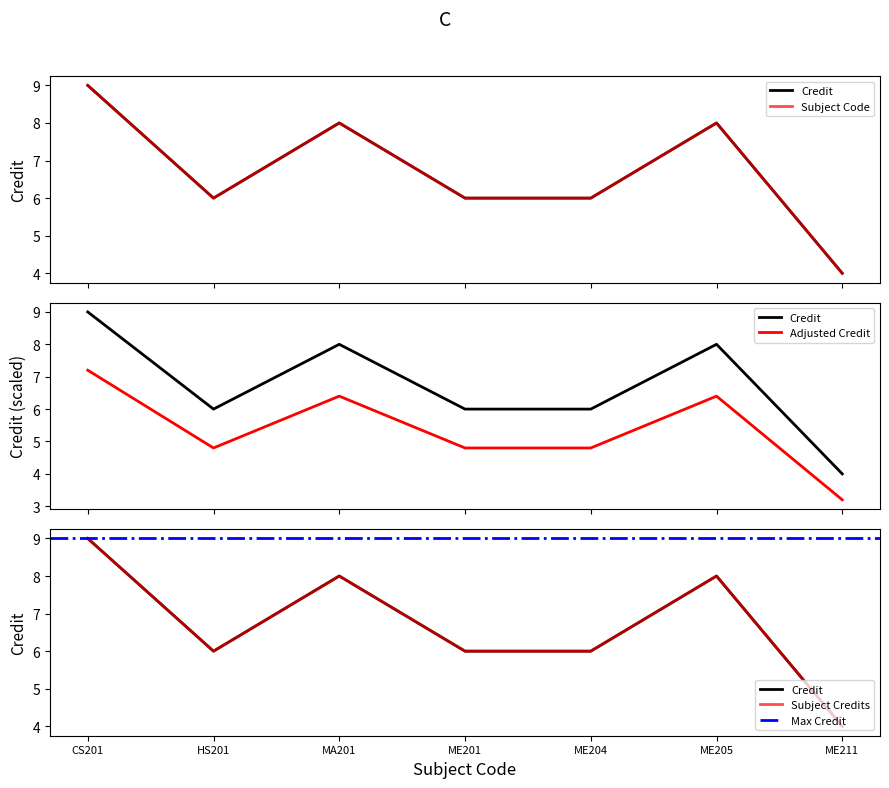

Reading right to left, what are all the values shown in this chart?

ME211=4	ME205=8	ME204=6	ME201=6	MA201=8	HS201=6	CS201=9